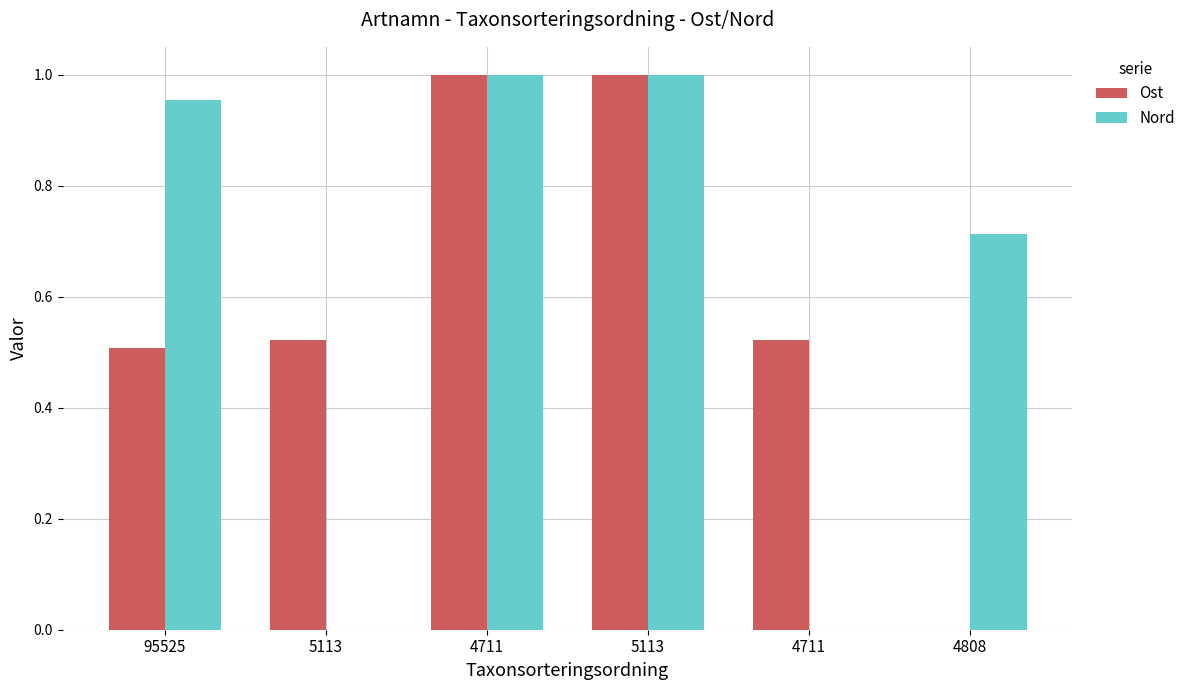

What are all the series names shown in the legend?

Ost, Nord